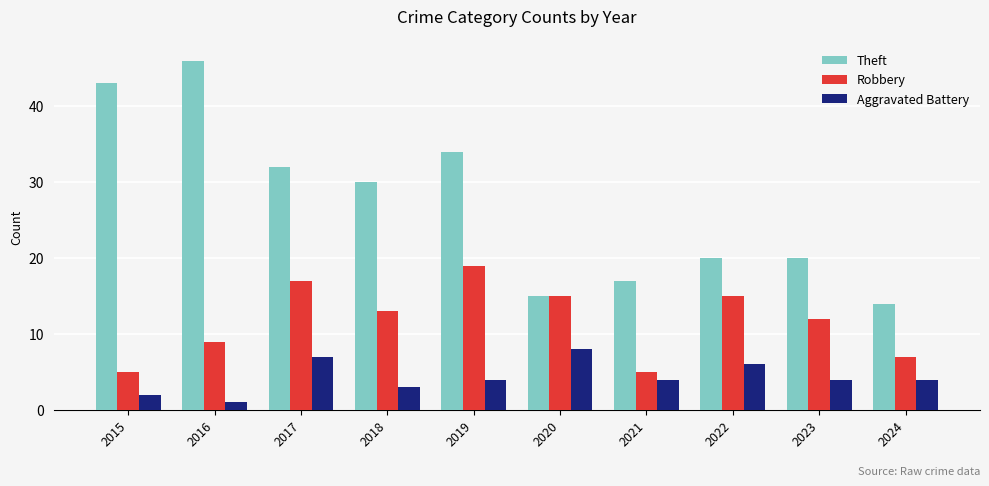

Rank the series by their maximum value, from highest to lowest.

Theft, Robbery, Aggravated Battery